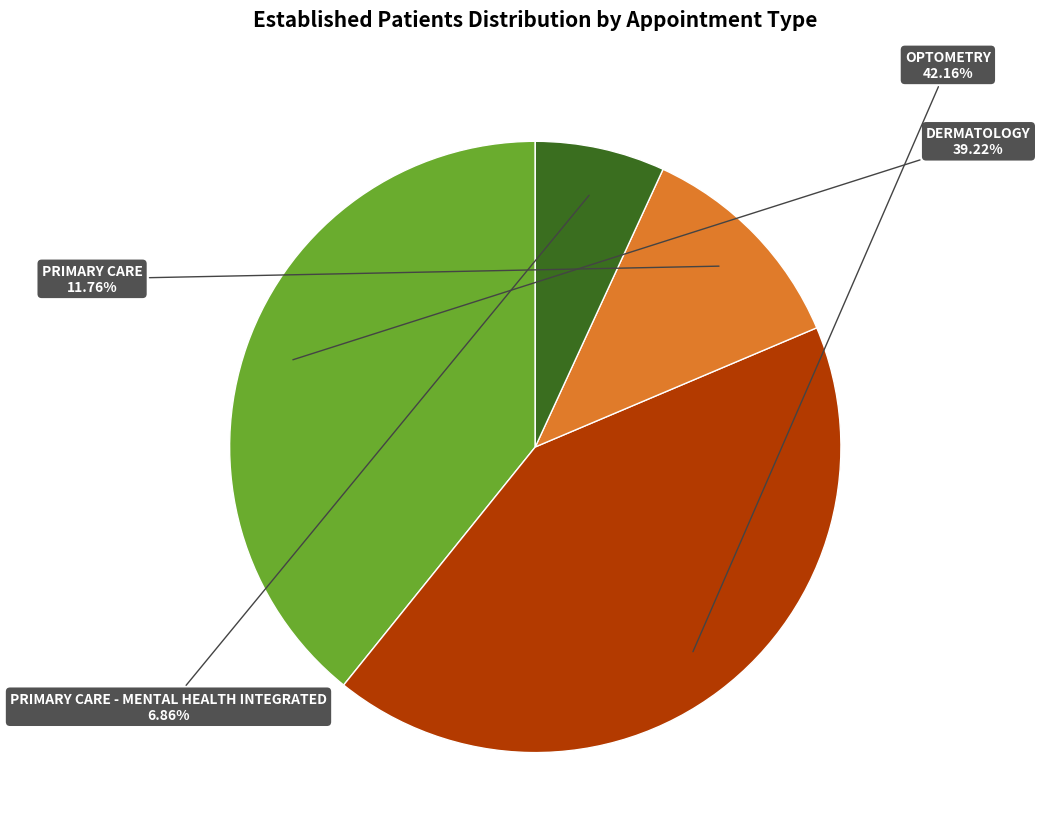

Does any single category account for the majority?

No